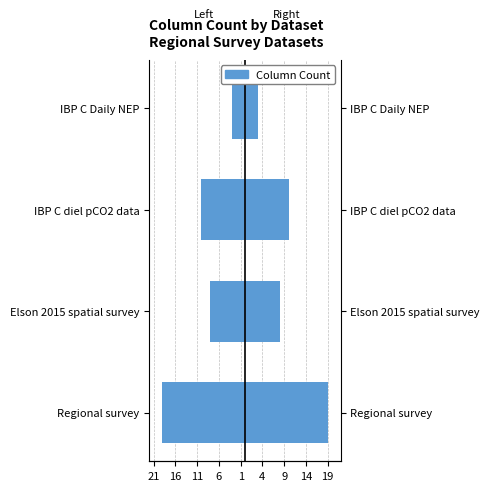

Which has a higher value, Elson 2015 spatial survey or IBP C diel pCO2 data?

Elson 2015 spatial survey